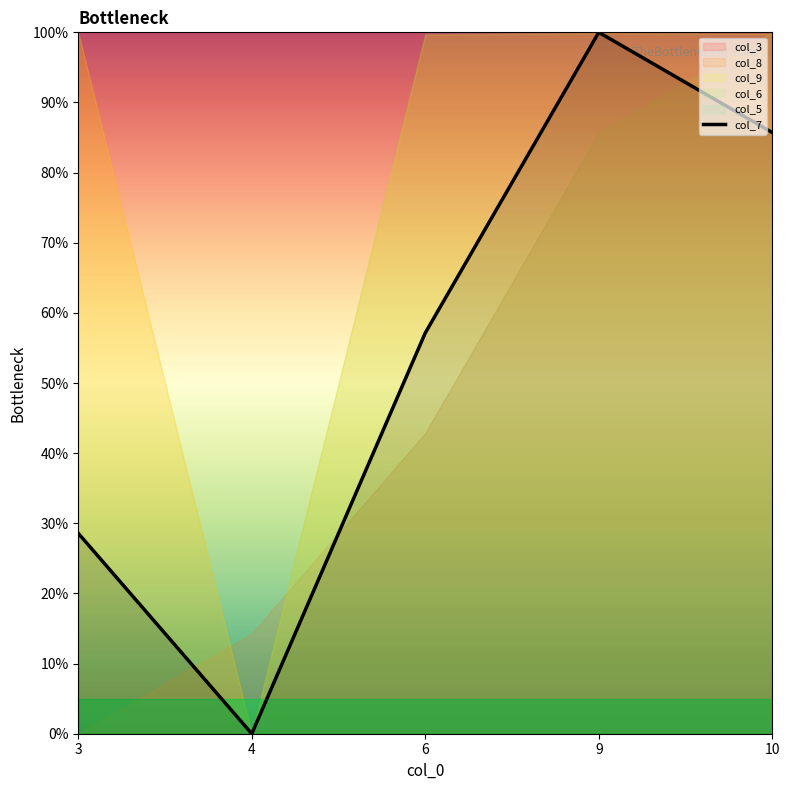

How many data points are above 57?

3